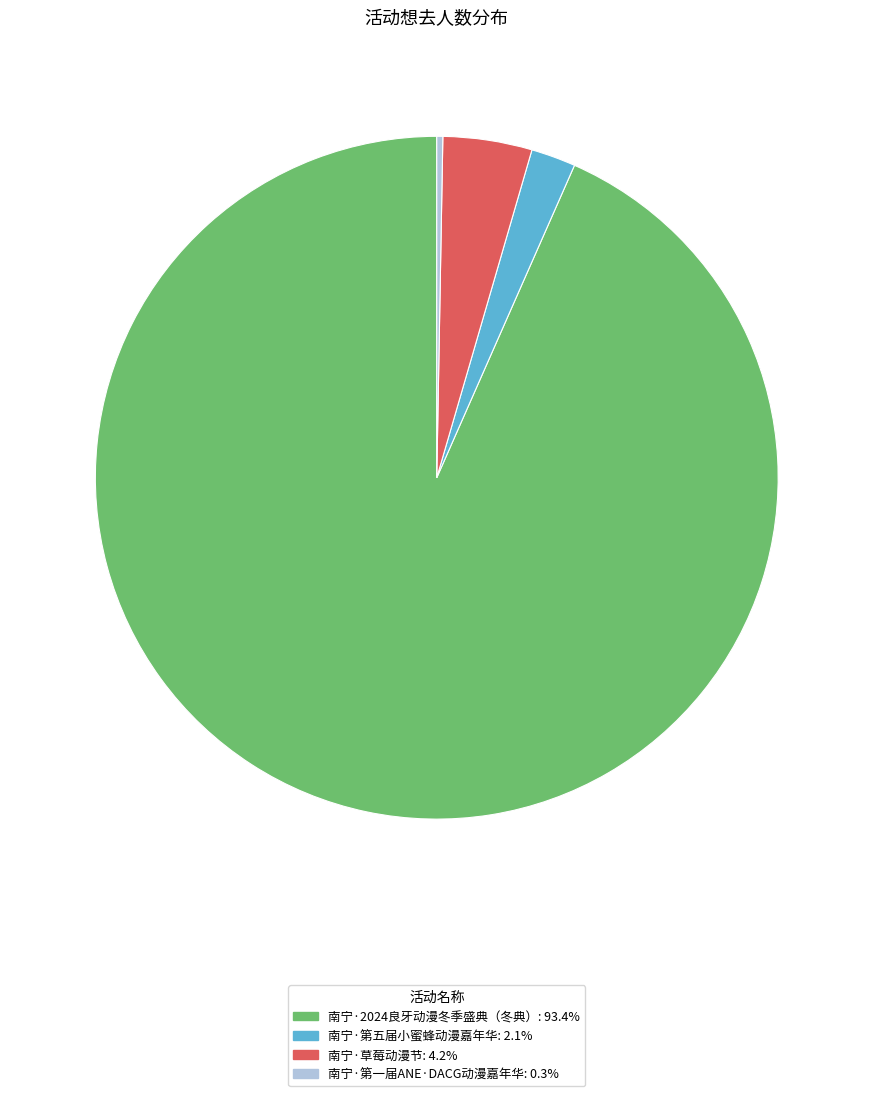

Count the number of slices in the pie.

4